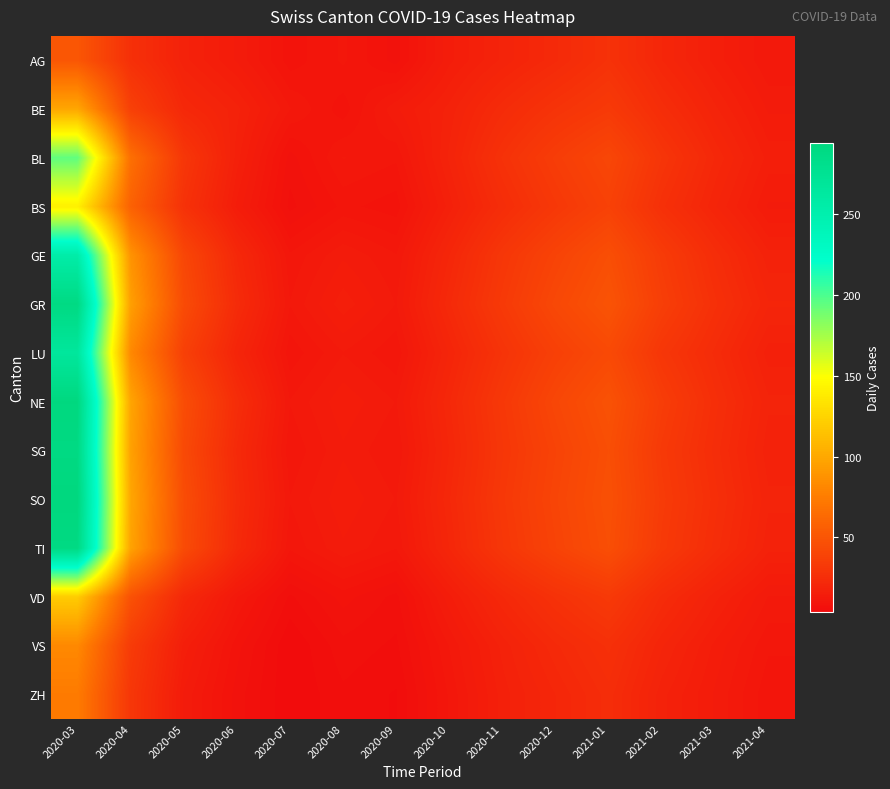

Which label corresponds to the smallest value in the chart?

2020-07